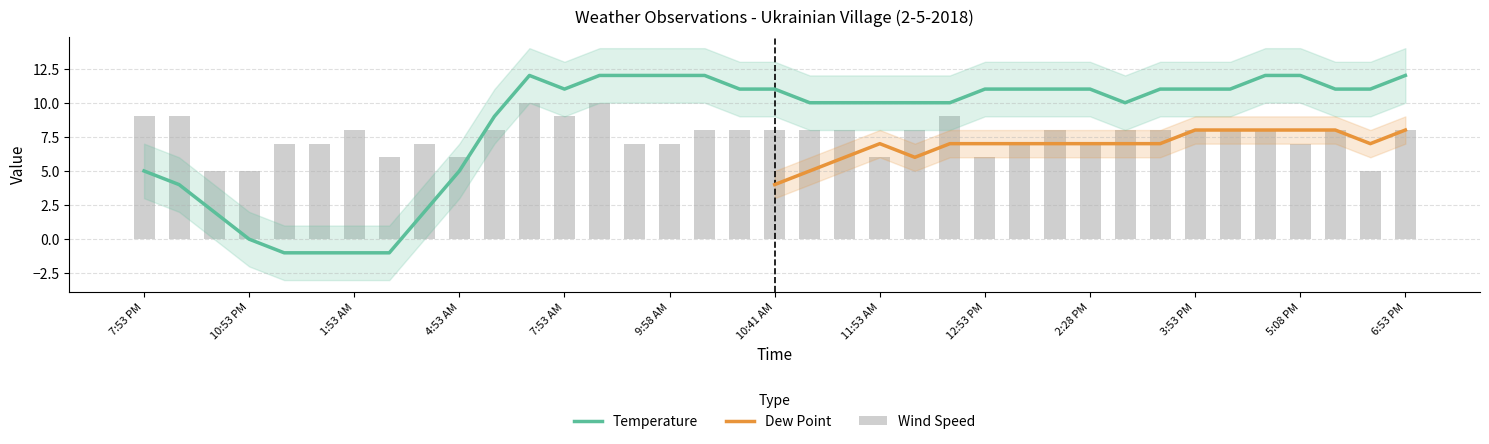

Does the chart contain stacked bars?

No